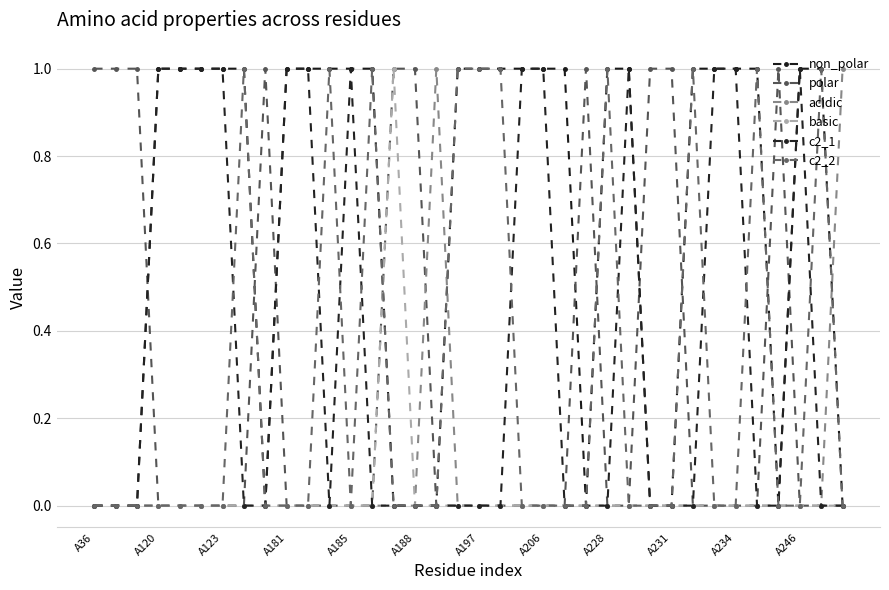

What is the greatest value displayed?

1